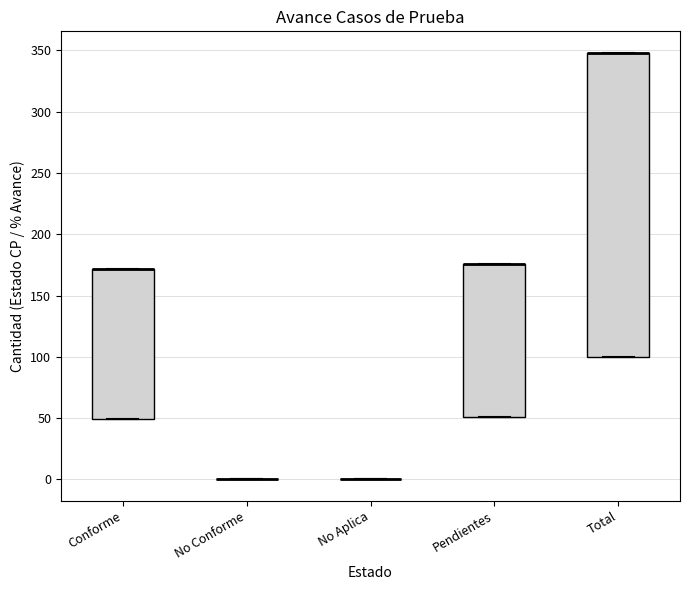

Reading left to right, transcribe this box plot: for each box, give where its median line is, the range the box spans, and where its two whiskers end, as read against the y-axis. The values are not printed on the chart, so give them approximately, as read against the axis.

Conforme: median 170 (drawn on the box's upper edge), box 50 to 170, whiskers 50 to 170
No Conforme: box collapsed to a line at 0, whiskers 0 to 0
No Aplica: box collapsed to a line at 0, whiskers 0 to 0
Pendientes: median 175 (drawn on the box's upper edge), box 50 to 175, whiskers 50 to 175
Total: median 350 (drawn on the box's upper edge), box 100 to 350, whiskers 100 to 350